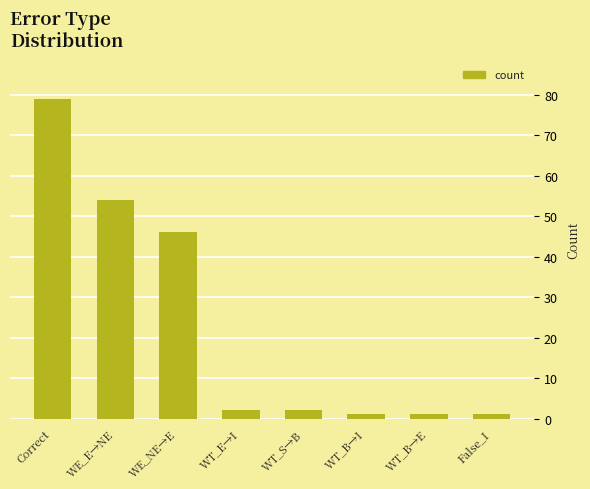

What is the approximate value at Correct, to the nearest 10?

80